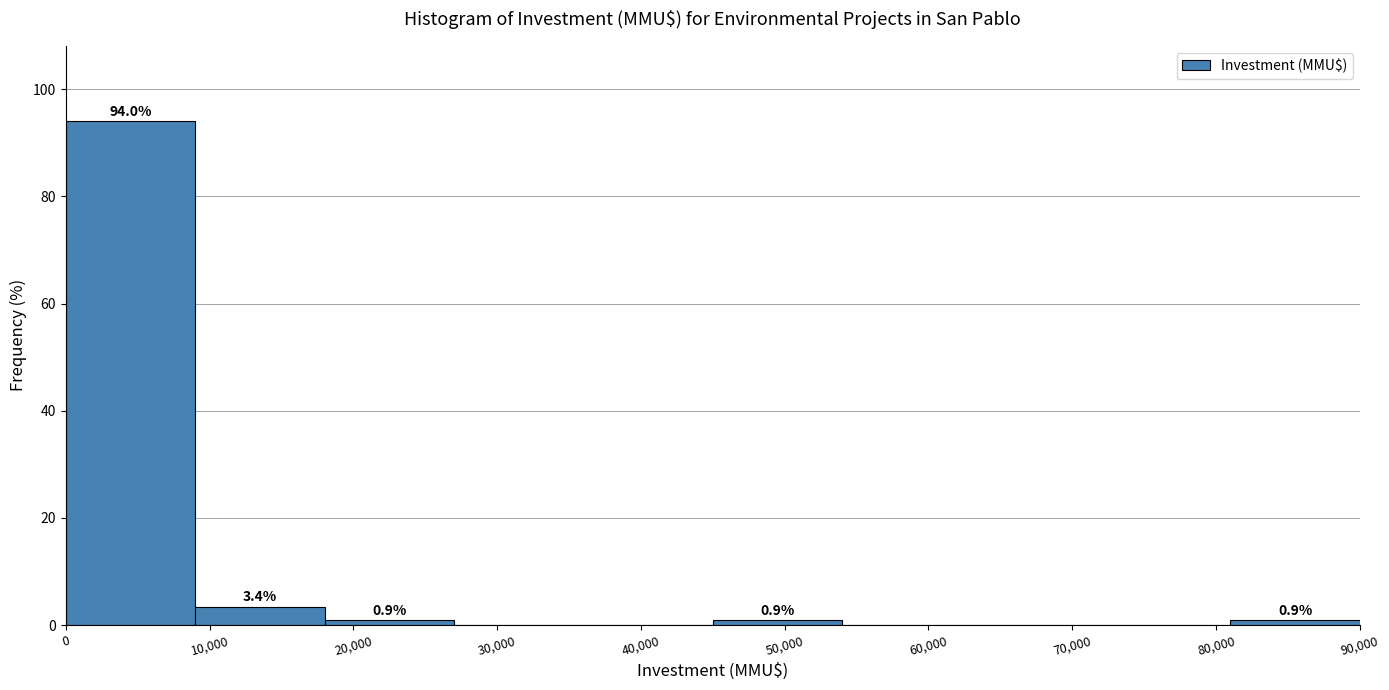

Which range on the x-axis has the tallest bar?

0 to 9000